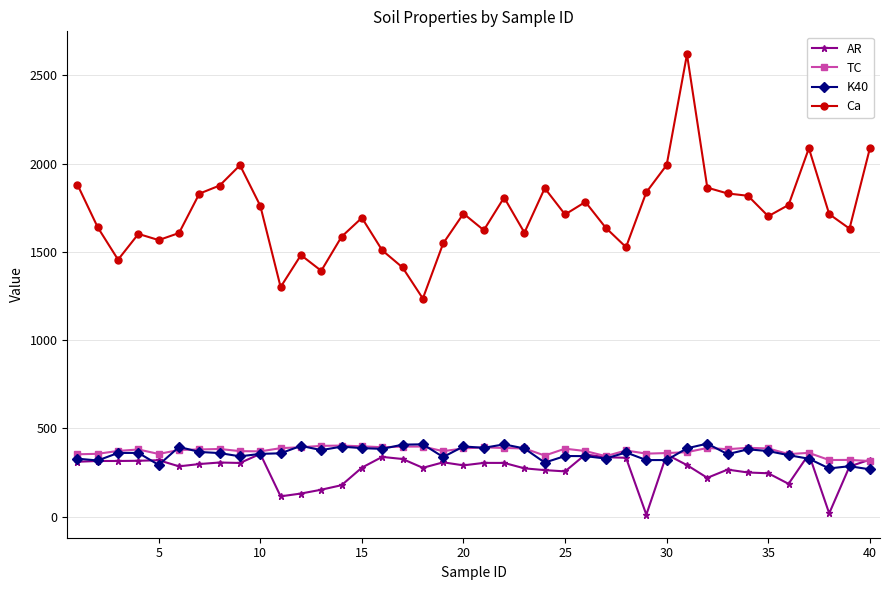

Count the number of data series in this chart.

4